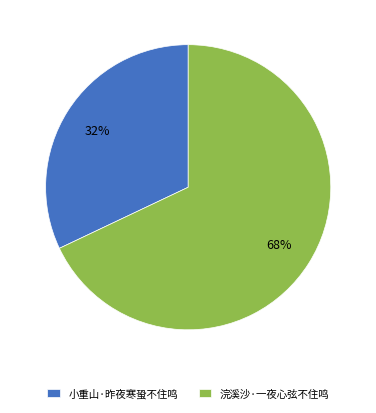

To the nearest percent, what is the difference between the largest and smallest slice percentages?

36%